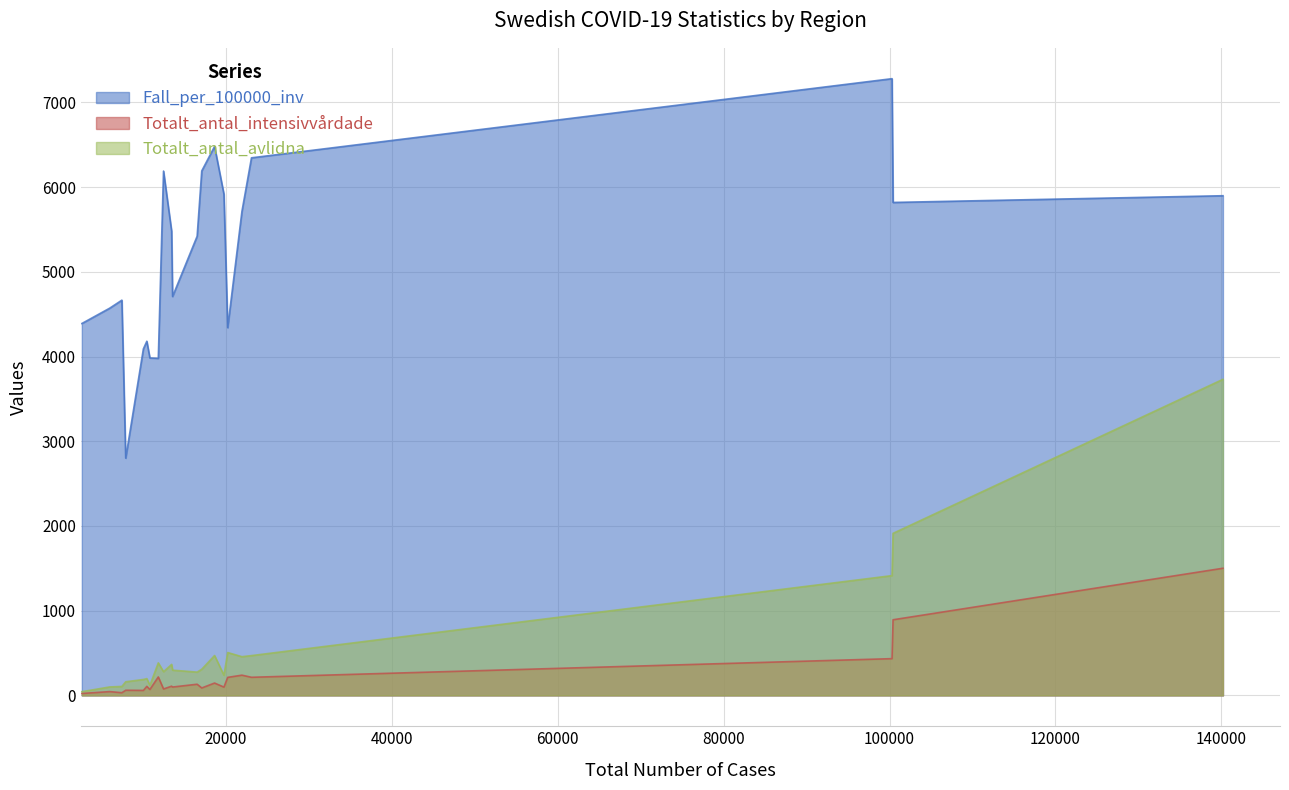

Which series has the widest spread of values?

Fall_per_100000_inv